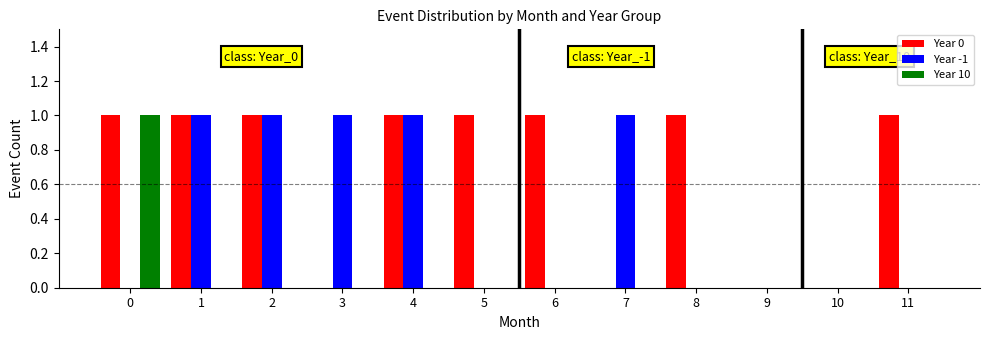

Which series has the largest total across all categories?

Year 0